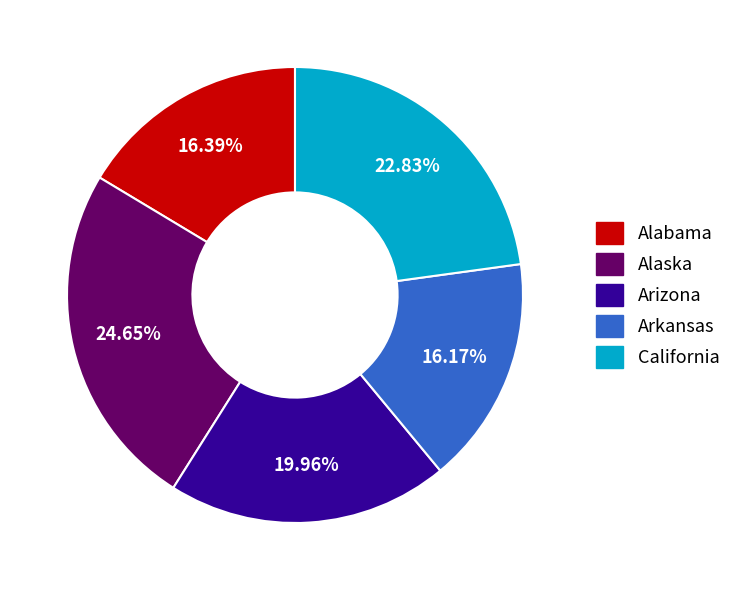

The California slice represents 28% of the pie. True or false?

False